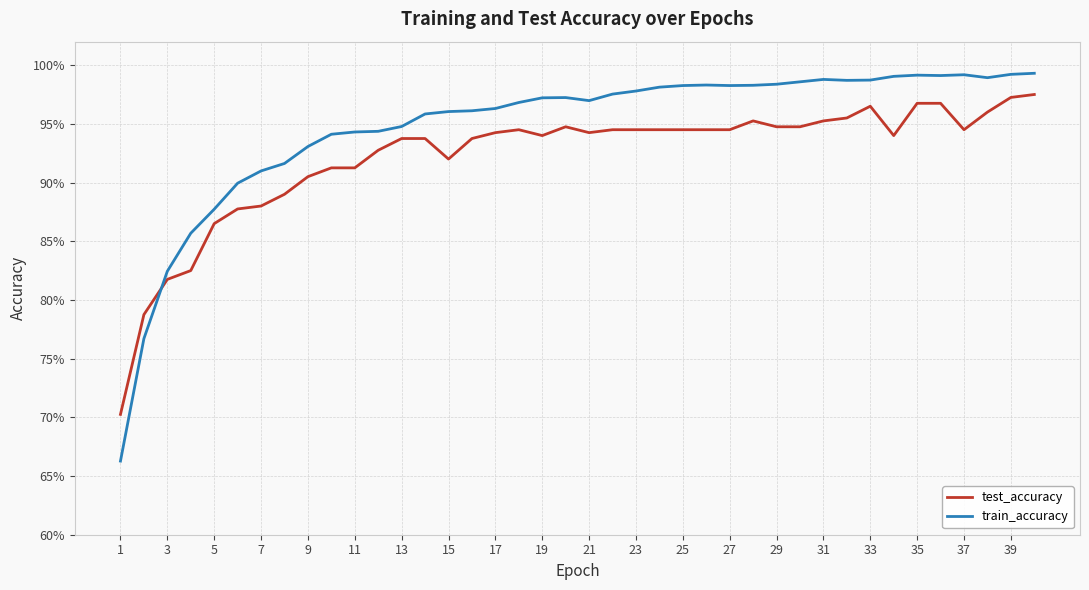

At how many categories does at least one series exceed 0?

40